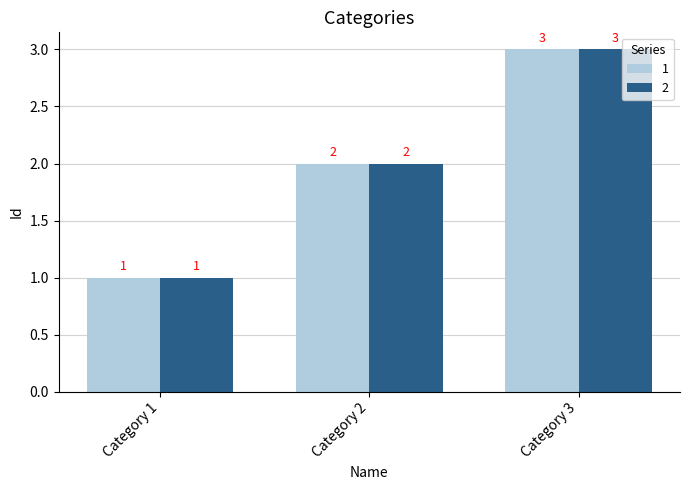

What is the sum of the 2 values at Category 2 and Category 1?

3